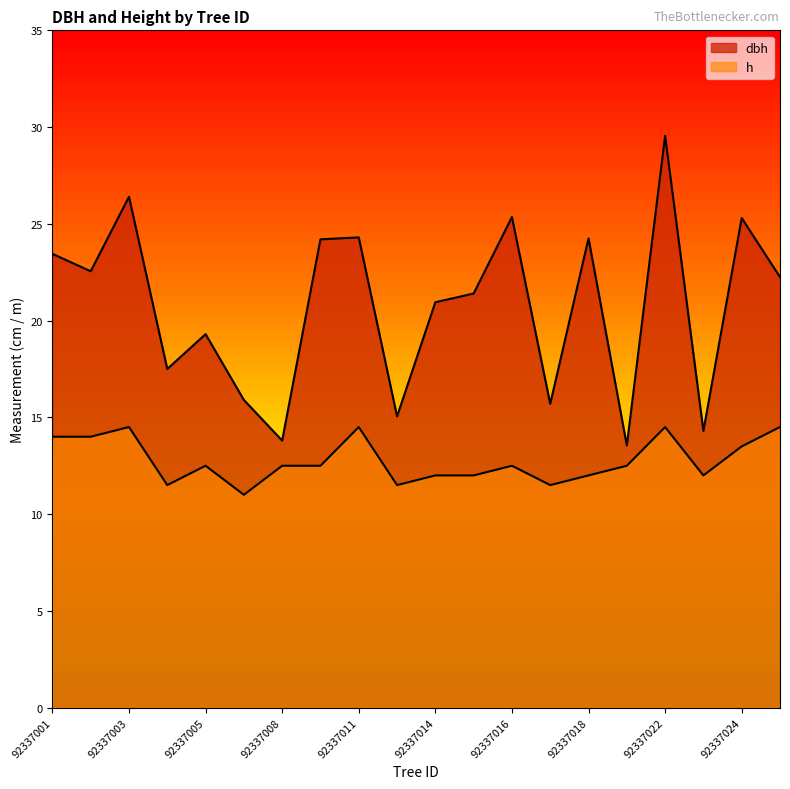

What is the value of the dbh point at the 17th from the left?

29.6